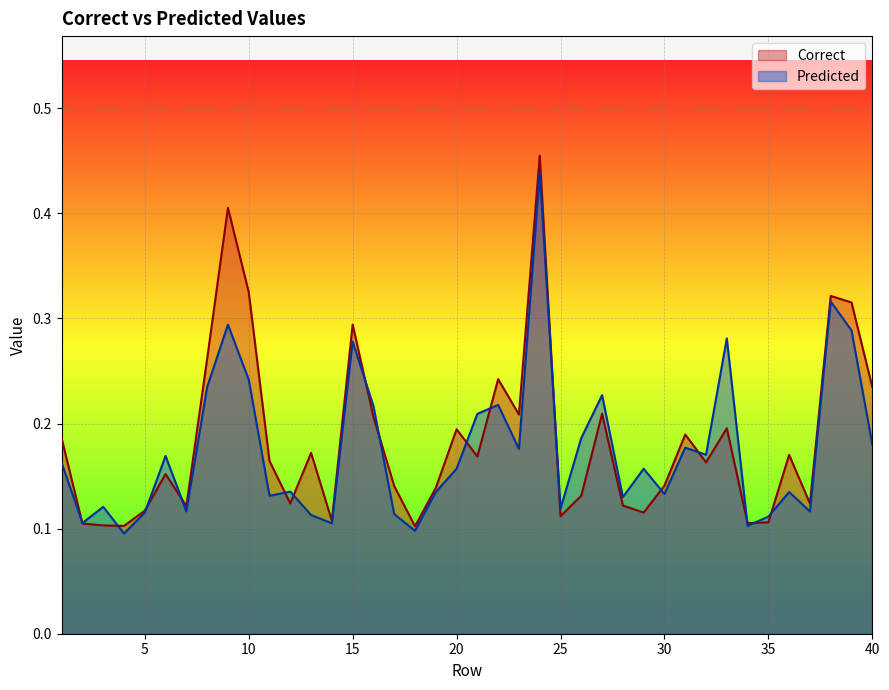

Reading left to right, extract all data points from this chart.

Correct: 0.2	0.1	0.1	0.1	0.1	0.2	0.1	0.3	0.4	0.3	0.2	0.1	0.2	0.1	0.3	0.2	0.1	0.1	0.1	0.2	0.2	0.2	0.2	0.5	0.1	0.1	0.2	0.1	0.1	0.1	0.2	0.2	0.2	0.1	0.1	0.2	0.1	0.3	0.3	0.2
Predicted: 0.2	0.1	0.1	0.1	0.1	0.2	0.1	0.2	0.3	0.2	0.1	0.1	0.1	0.1	0.3	0.2	0.1	0.1	0.1	0.2	0.2	0.2	0.2	0.4	0.1	0.2	0.2	0.1	0.2	0.1	0.2	0.2	0.3	0.1	0.1	0.1	0.1	0.3	0.3	0.2